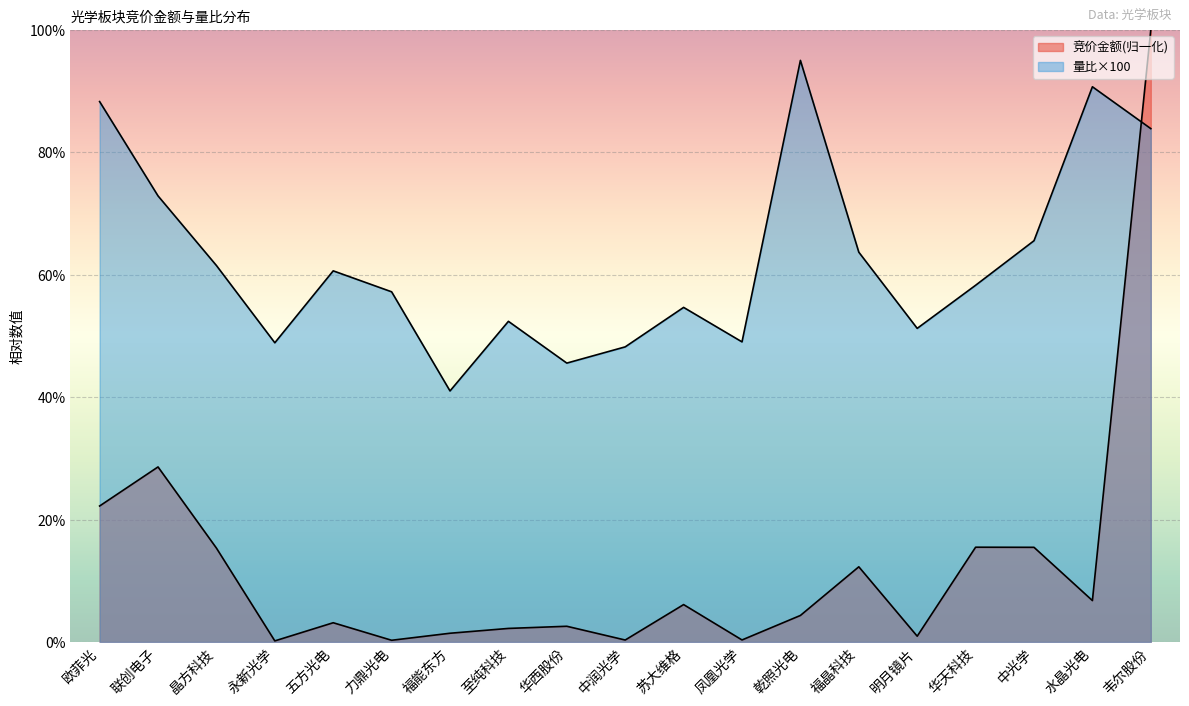

What is the maximum value for 量比?

95.0